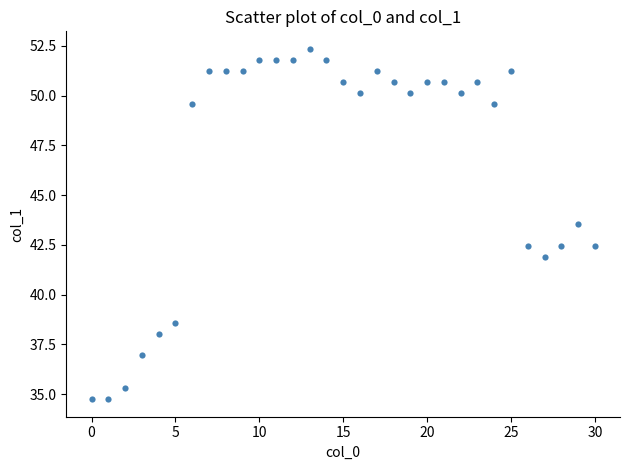

What is the range of Y values (max minus min)?

17.6